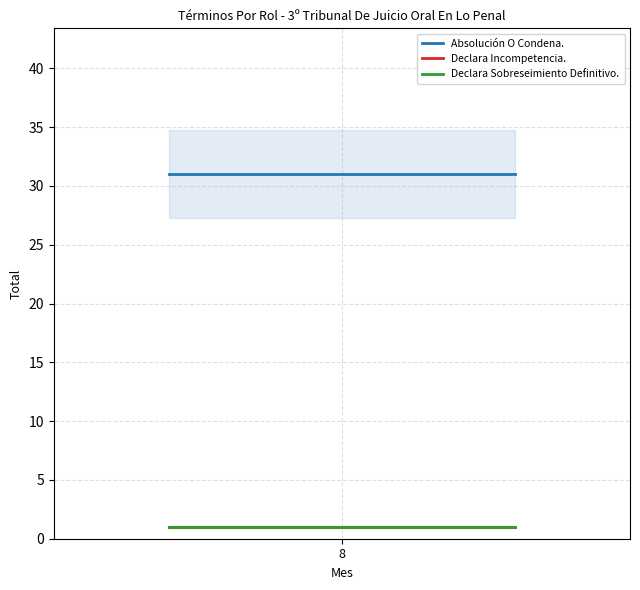

Reading right to left, extract all data points from this chart.

Absolución O Condena.: 31	31	31	31	31	31	31	31	31	31
Declara Incompetencia.: 1	1	1	1	1	1	1	1	1	1
Declara Sobreseimiento Definitivo.: 1	1	1	1	1	1	1	1	1	1